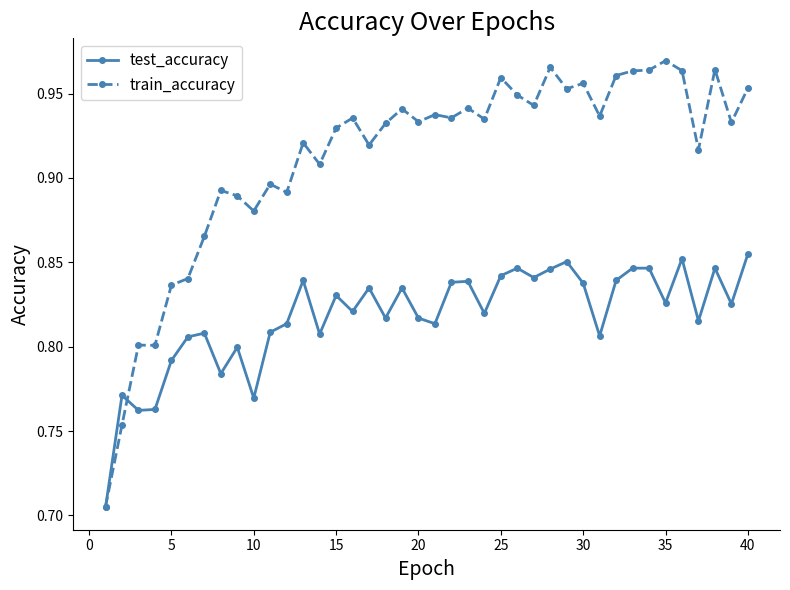

True or false: test_accuracy has more than 0 interior local peaks.

True